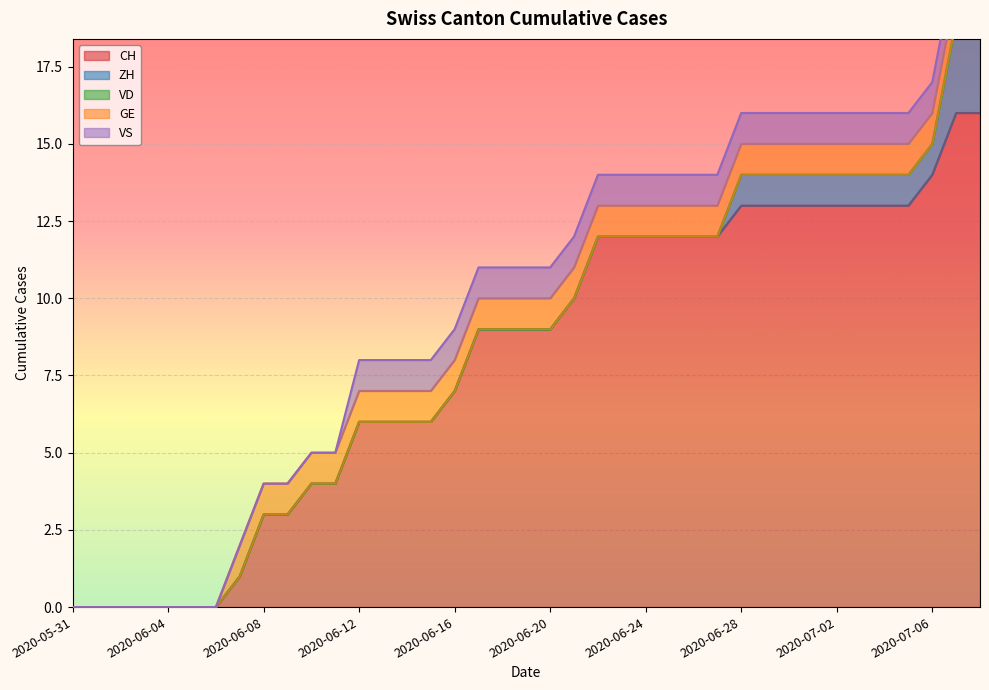

Reading left to right, what are all the values shown in this chart?

CH: 2020-05-31=0	2020-06-01=0	2020-06-02=0	2020-06-03=0	2020-06-04=0	2020-06-05=0	2020-06-06=0	2020-06-07=1	2020-06-08=3	2020-06-09=3	2020-06-10=4	2020-06-11=4	2020-06-12=6	2020-06-13=6	2020-06-14=6	2020-06-15=6	2020-06-16=7	2020-06-17=9	2020-06-18=9	2020-06-19=9	2020-06-20=9	2020-06-21=10	2020-06-22=12	2020-06-23=12	2020-06-24=12	2020-06-25=12	2020-06-26=12	2020-06-27=12	2020-06-28=13	2020-06-29=13	2020-06-30=13	2020-07-01=13	2020-07-02=13	2020-07-03=13	2020-07-04=13	2020-07-05=13	2020-07-06=14	2020-07-07=16	2020-07-08=16
ZH: 2020-05-31=0	2020-06-01=0	2020-06-02=0	2020-06-03=0	2020-06-04=0	2020-06-05=0	2020-06-06=0	2020-06-07=0	2020-06-08=0	2020-06-09=0	2020-06-10=0	2020-06-11=0	2020-06-12=0	2020-06-13=0	2020-06-14=0	2020-06-15=0	2020-06-16=0	2020-06-17=0	2020-06-18=0	2020-06-19=0	2020-06-20=0	2020-06-21=0	2020-06-22=0	2020-06-23=0	2020-06-24=0	2020-06-25=0	2020-06-26=0	2020-06-27=0	2020-06-28=1	2020-06-29=1	2020-06-30=1	2020-07-01=1	2020-07-02=1	2020-07-03=1	2020-07-04=1	2020-07-05=1	2020-07-06=1	2020-07-07=3	2020-07-08=3
VD: 2020-05-31=0	2020-06-01=0	2020-06-02=0	2020-06-03=0	2020-06-04=0	2020-06-05=0	2020-06-06=0	2020-06-07=0	2020-06-08=0	2020-06-09=0	2020-06-10=0	2020-06-11=0	2020-06-12=0	2020-06-13=0	2020-06-14=0	2020-06-15=0	2020-06-16=0	2020-06-17=0	2020-06-18=0	2020-06-19=0	2020-06-20=0	2020-06-21=0	2020-06-22=0	2020-06-23=0	2020-06-24=0	2020-06-25=0	2020-06-26=0	2020-06-27=0	2020-06-28=0	2020-06-29=0	2020-06-30=0	2020-07-01=0	2020-07-02=0	2020-07-03=0	2020-07-04=0	2020-07-05=0	2020-07-06=0	2020-07-07=0	2020-07-08=0
GE: 2020-05-31=0	2020-06-01=0	2020-06-02=0	2020-06-03=0	2020-06-04=0	2020-06-05=0	2020-06-06=0	2020-06-07=1	2020-06-08=1	2020-06-09=1	2020-06-10=1	2020-06-11=1	2020-06-12=1	2020-06-13=1	2020-06-14=1	2020-06-15=1	2020-06-16=1	2020-06-17=1	2020-06-18=1	2020-06-19=1	2020-06-20=1	2020-06-21=1	2020-06-22=1	2020-06-23=1	2020-06-24=1	2020-06-25=1	2020-06-26=1	2020-06-27=1	2020-06-28=1	2020-06-29=1	2020-06-30=1	2020-07-01=1	2020-07-02=1	2020-07-03=1	2020-07-04=1	2020-07-05=1	2020-07-06=1	2020-07-07=1	2020-07-08=1
VS: 2020-05-31=0	2020-06-01=0	2020-06-02=0	2020-06-03=0	2020-06-04=0	2020-06-05=0	2020-06-06=0	2020-06-07=0	2020-06-08=0	2020-06-09=0	2020-06-10=0	2020-06-11=0	2020-06-12=1	2020-06-13=1	2020-06-14=1	2020-06-15=1	2020-06-16=1	2020-06-17=1	2020-06-18=1	2020-06-19=1	2020-06-20=1	2020-06-21=1	2020-06-22=1	2020-06-23=1	2020-06-24=1	2020-06-25=1	2020-06-26=1	2020-06-27=1	2020-06-28=1	2020-06-29=1	2020-06-30=1	2020-07-01=1	2020-07-02=1	2020-07-03=1	2020-07-04=1	2020-07-05=1	2020-07-06=1	2020-07-07=1	2020-07-08=1